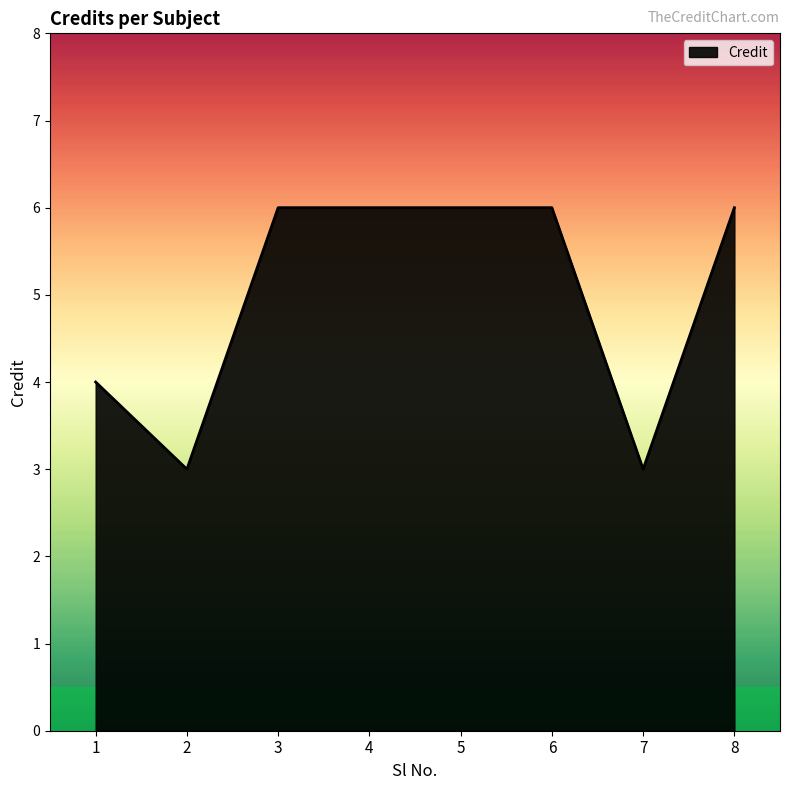

What is the maximum value shown in the chart?

6